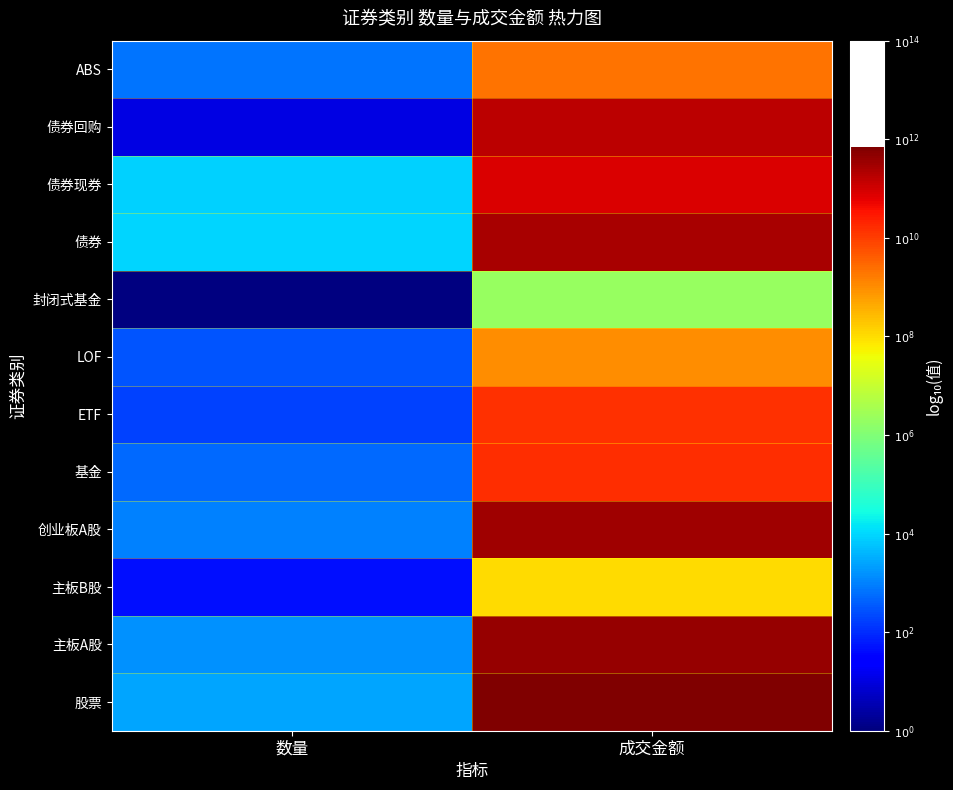

How many data points does each series have?

2